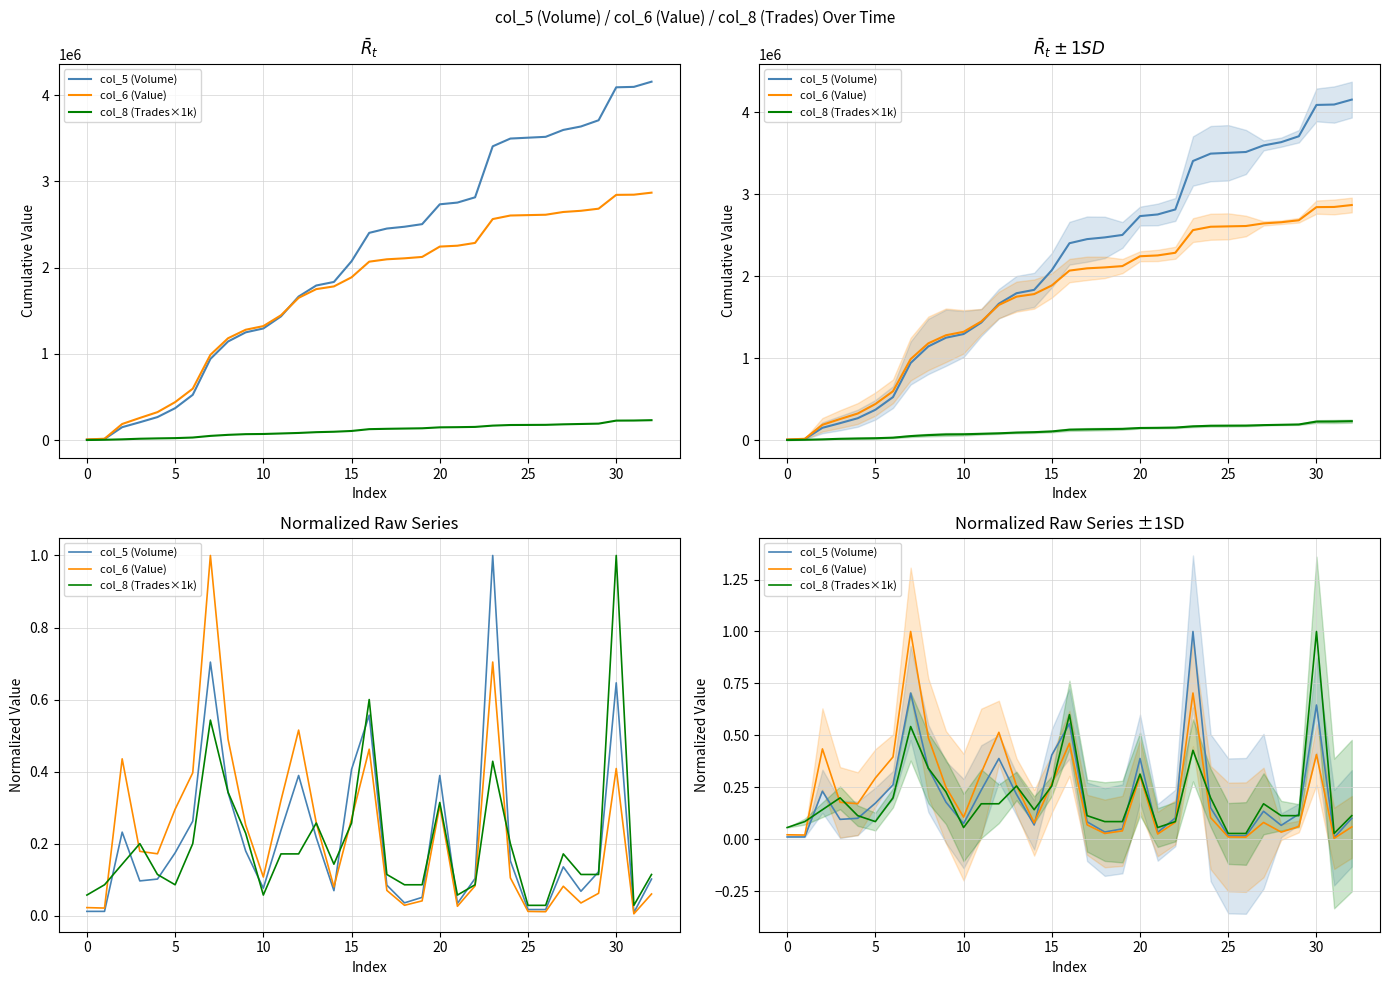

Rank the series at 18 from lowest to highest value.

col_6 (Value), col_5 (Volume), col_8 (Trades×1k)